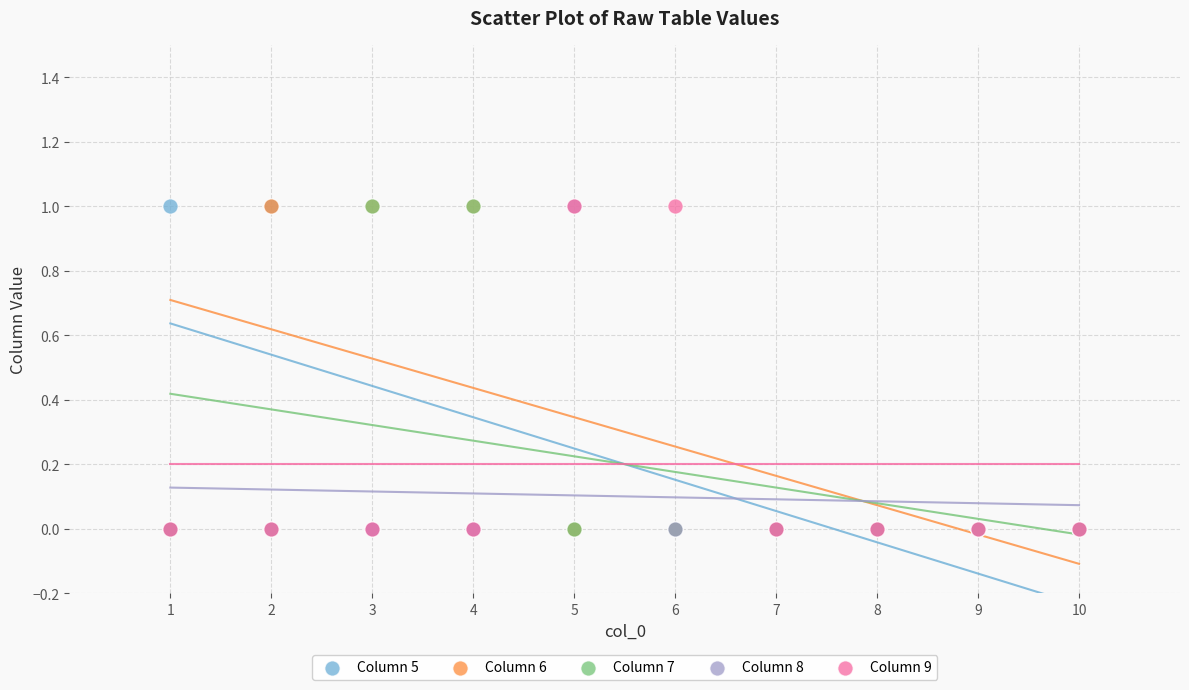

What are all the series names shown in the legend?

Column 5, Column 6, Column 7, Column 8, Column 9